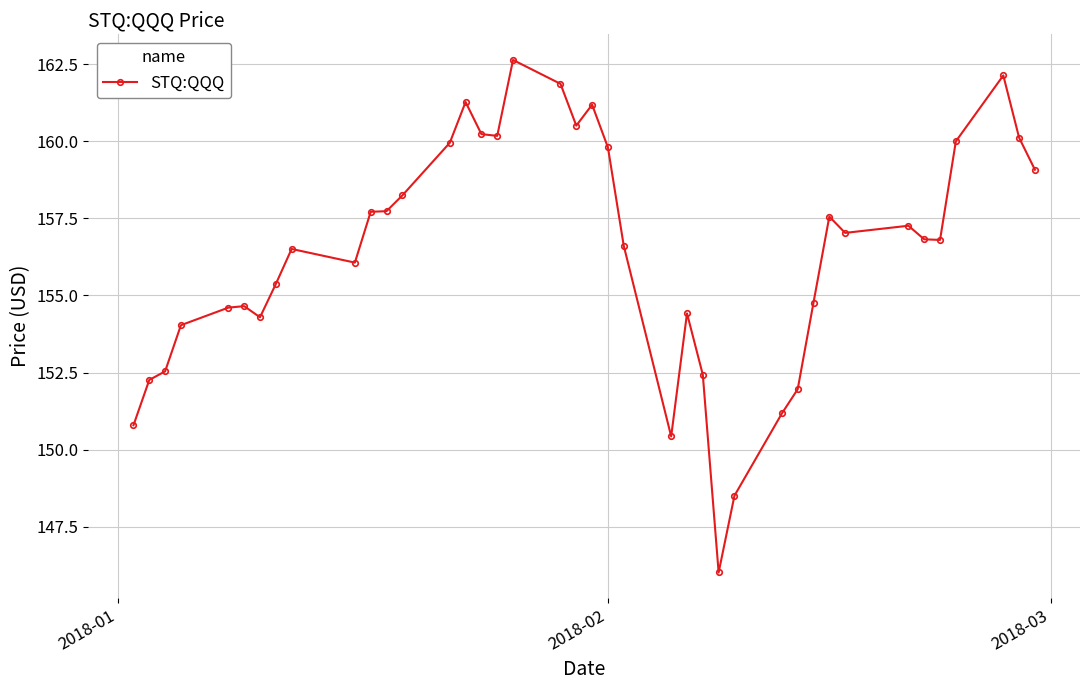

What is the sum of all values?

6255.5